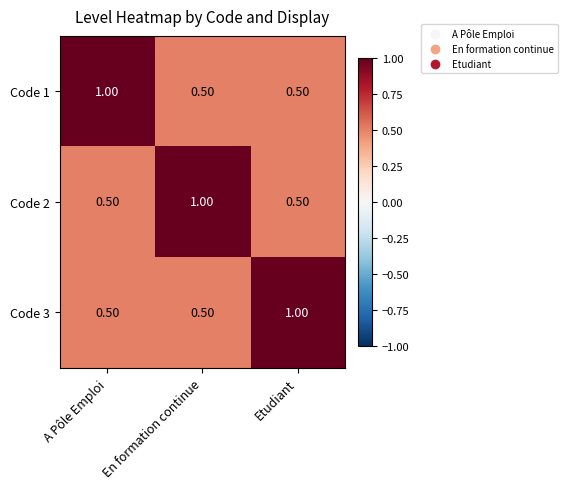

What is the difference between the maximum and minimum values in the Code 3 series?

0.5